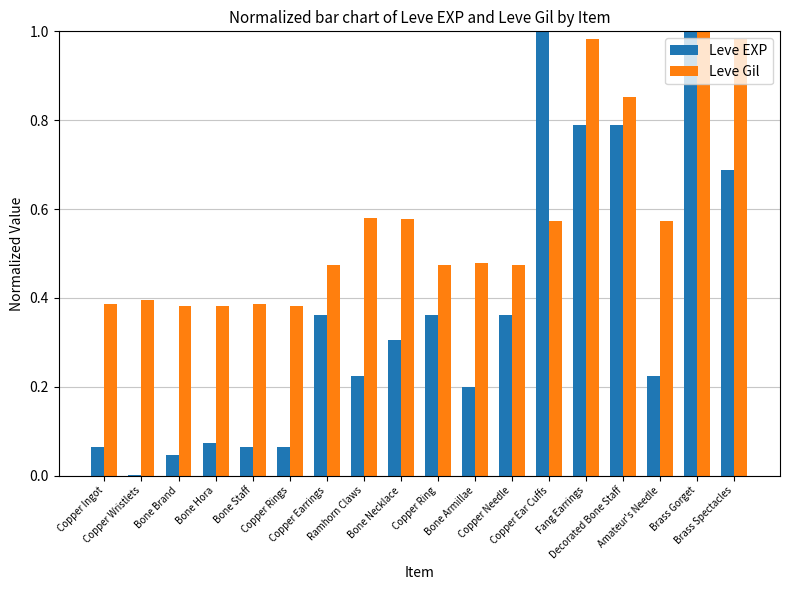

Which series has the largest total across all categories?

Leve Gil